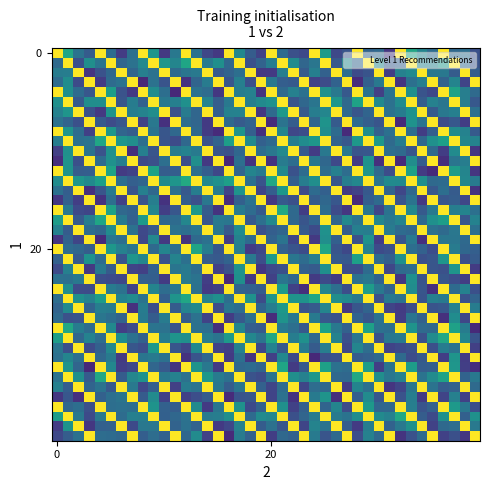

Reading left to right, list all the values displayed in this chart.

row_0: 1.0	0.6	0.4	0.3	1.0	0.4	0.2	0.4	1.0	0.5	0.2	0.4	1.0	0.4	0.2	0.2	1.0	0.5	0.3	0.2	1.0	0.3	0.2	0.2	1.0	0.5	0.2	0.3	1.0	0.3	0.3	0.2	1.0	0.6	0.4	0.4	1.0	0.3	0.4	0.2
row_1: 0.3	1.0	0.2	0.5	0.4	1.0	0.3	0.4	0.5	1.0	0.5	0.5	0.6	1.0	0.4	0.5	0.3	1.0	0.2	0.3	0.4	1.0	0.5	0.3	0.4	1.0	0.3	0.5	0.3	1.0	0.5	0.3	0.3	1.0	0.4	0.4	0.5	1.0	0.3	0.3
row_2: 0.4	0.4	1.0	0.2	0.3	0.3	1.0	0.3	0.4	0.4	1.0	0.3	0.4	0.4	1.0	0.3	0.3	0.4	1.0	0.2	0.2	0.4	1.0	0.3	0.4	0.3	1.0	0.4	0.2	0.3	1.0	0.2	0.4	0.5	1.0	0.4	0.4	0.3	1.0	0.3
row_3: 0.4	0.5	0.2	1.0	0.2	0.4	0.4	1.0	0.1	0.4	0.3	1.0	0.1	0.3	0.4	1.0	0.3	0.4	0.2	1.0	0.4	0.3	0.3	1.0	0.2	0.2	0.3	1.0	0.1	0.3	0.4	1.0	0.2	0.4	0.4	1.0	0.3	0.5	0.2	1.0
row_4: 1.0	0.5	0.4	0.3	1.0	0.6	0.3	0.2	1.0	0.5	0.4	0.1	1.0	0.4	0.4	0.2	1.0	0.4	0.4	0.2	1.0	0.3	0.4	0.4	1.0	0.5	0.4	0.3	1.0	0.4	0.2	0.4	1.0	0.5	0.3	0.2	1.0	0.6	0.4	0.3
row_5: 0.5	1.0	0.3	0.5	0.5	1.0	0.3	0.4	0.3	1.0	0.4	0.4	0.5	1.0	0.4	0.3	0.4	1.0	0.4	0.5	0.5	1.0	0.3	0.3	0.4	1.0	0.5	0.3	0.6	1.0	0.5	0.4	0.5	1.0	0.3	0.4	0.4	1.0	0.4	0.3
row_6: 0.4	0.5	1.0	0.2	0.2	0.5	1.0	0.4	0.4	0.5	1.0	0.2	0.4	0.3	1.0	0.3	0.4	0.4	1.0	0.2	0.3	0.5	1.0	0.3	0.4	0.5	1.0	0.3	0.3	0.3	1.0	0.4	0.4	0.5	1.0	0.3	0.4	0.4	1.0	0.4
row_7: 0.4	0.3	0.2	1.0	0.3	0.2	0.3	1.0	0.2	0.4	0.1	1.0	0.4	0.3	0.2	1.0	0.3	0.3	0.3	1.0	0.1	0.4	0.3	1.0	0.3	0.5	0.3	1.0	0.3	0.3	0.3	1.0	0.1	0.5	0.4	1.0	0.2	0.3	0.2	1.0
row_8: 1.0	0.5	0.4	0.2	1.0	0.5	0.3	0.3	1.0	0.4	0.3	0.3	1.0	0.3	0.2	0.1	1.0	0.5	0.3	0.1	1.0	0.4	0.2	0.2	1.0	0.5	0.4	0.1	1.0	0.5	0.3	0.4	1.0	0.4	0.2	0.3	1.0	0.5	0.4	0.3
row_9: 0.4	1.0	0.4	0.4	0.6	1.0	0.5	0.5	0.4	1.0	0.3	0.2	0.3	1.0	0.3	0.3	0.6	1.0	0.5	0.3	0.3	1.0	0.4	0.5	0.5	1.0	0.3	0.3	0.5	1.0	0.5	0.3	0.4	1.0	0.3	0.5	0.6	1.0	0.5	0.4
row_10: 0.2	0.5	1.0	0.4	0.3	0.5	1.0	0.1	0.4	0.3	1.0	0.4	0.4	0.4	1.0	0.3	0.2	0.3	1.0	0.4	0.4	0.5	1.0	0.3	0.2	0.4	1.0	0.4	0.3	0.3	1.0	0.4	0.3	0.3	1.0	0.3	0.2	0.5	1.0	0.2
row_11: 0.1	0.5	0.2	1.0	0.4	0.5	0.4	1.0	0.2	0.2	0.4	1.0	0.2	0.5	0.2	1.0	0.1	0.4	0.2	1.0	0.1	0.4	0.4	1.0	0.4	0.3	0.2	1.0	0.2	0.5	0.1	1.0	0.1	0.5	0.3	1.0	0.1	0.4	0.4	1.0
row_12: 1.0	0.5	0.3	0.3	1.0	0.6	0.2	0.2	1.0	0.6	0.3	0.3	1.0	0.4	0.3	0.2	1.0	0.3	0.5	0.4	1.0	0.5	0.3	0.4	1.0	0.4	0.4	0.4	1.0	0.5	0.3	0.2	1.0	0.6	0.2	0.1	1.0	0.6	0.5	0.2
row_13: 0.5	1.0	0.5	0.5	0.6	1.0	0.4	0.3	0.3	1.0	0.5	0.5	0.6	1.0	0.5	0.5	0.6	1.0	0.4	0.3	0.6	1.0	0.3	0.4	0.5	1.0	0.3	0.4	0.5	1.0	0.4	0.5	0.5	1.0	0.5	0.3	0.3	1.0	0.5	0.4
row_14: 0.4	0.3	1.0	0.1	0.3	0.4	1.0	0.3	0.4	0.3	1.0	0.4	0.3	0.4	1.0	0.4	0.2	0.5	1.0	0.2	0.3	0.5	1.0	0.2	0.4	0.3	1.0	0.2	0.2	0.3	1.0	0.3	0.2	0.3	1.0	0.3	0.4	0.3	1.0	0.1
row_15: 0.2	0.3	0.2	1.0	0.1	0.4	0.2	1.0	0.3	0.4	0.1	1.0	0.3	0.2	0.4	1.0	0.1	0.3	0.4	1.0	0.2	0.3	0.2	1.0	0.3	0.3	0.3	1.0	0.1	0.3	0.3	1.0	0.3	0.4	0.2	1.0	0.3	0.3	0.2	1.0
row_16: 1.0	0.4	0.2	0.2	1.0	0.6	0.3	0.3	1.0	0.5	0.2	0.3	1.0	0.5	0.3	0.1	1.0	0.4	0.4	0.3	1.0	0.6	0.3	0.2	1.0	0.4	0.2	0.2	1.0	0.4	0.2	0.4	1.0	0.5	0.3	0.4	1.0	0.4	0.5	0.4
row_17: 0.6	1.0	0.3	0.4	0.6	1.0	0.4	0.3	0.5	1.0	0.3	0.3	0.5	1.0	0.3	0.4	0.4	1.0	0.3	0.4	0.5	1.0	0.3	0.3	0.3	1.0	0.3	0.5	0.4	1.0	0.5	0.4	0.4	1.0	0.3	0.5	0.6	1.0	0.3	0.4
row_18: 0.4	0.3	1.0	0.4	0.3	0.5	1.0	0.4	0.2	0.3	1.0	0.4	0.4	0.4	1.0	0.4	0.3	0.5	1.0	0.2	0.3	0.3	1.0	0.3	0.2	0.5	1.0	0.3	0.4	0.4	1.0	0.4	0.3	0.3	1.0	0.4	0.3	0.4	1.0	0.4
row_19: 0.2	0.3	0.2	1.0	0.1	0.4	0.4	1.0	0.2	0.5	0.2	1.0	0.1	0.3	0.4	1.0	0.2	0.4	0.3	1.0	0.3	0.4	0.2	1.0	0.2	0.5	0.3	1.0	0.2	0.5	0.2	1.0	0.3	0.4	0.1	1.0	0.4	0.4	0.3	1.0
row_20: 1.0	0.4	0.3	0.3	1.0	0.5	0.4	0.4	1.0	0.3	0.5	0.4	1.0	0.6	0.4	0.3	1.0	0.4	0.2	0.2	1.0	0.3	0.3	0.2	1.0	0.6	0.3	0.2	1.0	0.4	0.2	0.2	1.0	0.4	0.3	0.2	1.0	0.4	0.3	0.3
row_21: 0.3	1.0	0.3	0.5	0.4	1.0	0.3	0.5	0.5	1.0	0.3	0.4	0.4	1.0	0.3	0.3	0.3	1.0	0.4	0.2	0.5	1.0	0.4	0.4	0.4	1.0	0.3	0.3	0.6	1.0	0.3	0.3	0.5	1.0	0.2	0.3	0.5	1.0	0.2	0.3
row_22: 0.2	0.4	1.0	0.2	0.4	0.3	1.0	0.2	0.2	0.3	1.0	0.4	0.4	0.4	1.0	0.2	0.2	0.5	1.0	0.2	0.2	0.2	1.0	0.3	0.3	0.5	1.0	0.2	0.2	0.3	1.0	0.2	0.3	0.4	1.0	0.3	0.2	0.5	1.0	0.2
row_23: 0.4	0.4	0.4	1.0	0.2	0.2	0.2	1.0	0.3	0.3	0.2	1.0	0.4	0.4	0.2	1.0	0.1	0.5	0.2	1.0	0.2	0.4	0.3	1.0	0.2	0.2	0.2	1.0	0.4	0.4	0.3	1.0	0.2	0.5	0.3	1.0	0.3	0.2	0.2	1.0
row_24: 1.0	0.5	0.2	0.2	1.0	0.4	0.4	0.2	1.0	0.5	0.4	0.4	1.0	0.4	0.2	0.2	1.0	0.3	0.3	0.3	1.0	0.5	0.2	0.1	1.0	0.5	0.4	0.2	1.0	0.6	0.4	0.3	1.0	0.5	0.3	0.1	1.0	0.3	0.4	0.2
row_25: 0.4	1.0	0.5	0.4	0.5	1.0	0.4	0.5	0.4	1.0	0.3	0.5	0.6	1.0	0.4	0.5	0.4	1.0	0.5	0.2	0.5	1.0	0.5	0.5	0.6	1.0	0.5	0.5	0.4	1.0	0.2	0.4	0.4	1.0	0.3	0.4	0.4	1.0	0.3	0.3
row_26: 0.3	0.5	1.0	0.3	0.4	0.4	1.0	0.1	0.4	0.2	1.0	0.3	0.4	0.5	1.0	0.2	0.4	0.4	1.0	0.3	0.4	0.5	1.0	0.3	0.3	0.5	1.0	0.2	0.3	0.3	1.0	0.2	0.2	0.2	1.0	0.3	0.3	0.4	1.0	0.4
row_27: 0.3	0.2	0.3	1.0	0.4	0.4	0.3	1.0	0.4	0.3	0.4	1.0	0.3	0.4	0.2	1.0	0.2	0.3	0.4	1.0	0.1	0.5	0.4	1.0	0.4	0.3	0.3	1.0	0.3	0.3	0.4	1.0	0.2	0.4	0.3	1.0	0.1	0.5	0.2	1.0
row_28: 1.0	0.6	0.4	0.4	1.0	0.5	0.2	0.2	1.0	0.4	0.4	0.3	1.0	0.4	0.4	0.1	1.0	0.5	0.3	0.3	1.0	0.4	0.4	0.3	1.0	0.6	0.4	0.3	1.0	0.6	0.4	0.4	1.0	0.5	0.3	0.3	1.0	0.6	0.4	0.1
row_29: 0.6	1.0	0.3	0.4	0.4	1.0	0.5	0.4	0.3	1.0	0.4	0.5	0.5	1.0	0.4	0.4	0.5	1.0	0.5	0.4	0.6	1.0	0.4	0.5	0.3	1.0	0.4	0.2	0.4	1.0	0.3	0.4	0.4	1.0	0.2	0.5	0.6	1.0	0.5	0.3
row_30: 0.4	0.2	1.0	0.2	0.3	0.5	1.0	0.3	0.2	0.5	1.0	0.3	0.2	0.5	1.0	0.2	0.2	0.4	1.0	0.2	0.4	0.3	1.0	0.4	0.3	0.4	1.0	0.2	0.5	0.4	1.0	0.2	0.2	0.2	1.0	0.2	0.4	0.4	1.0	0.2
row_31: 0.4	0.5	0.4	1.0	0.3	0.4	0.2	1.0	0.4	0.4	0.4	1.0	0.1	0.3	0.3	1.0	0.2	0.4	0.2	1.0	0.2	0.5	0.2	1.0	0.1	0.2	0.3	1.0	0.3	0.3	0.3	1.0	0.3	0.2	0.3	1.0	0.2	0.5	0.2	1.0
row_32: 1.0	0.5	0.3	0.1	1.0	0.5	0.2	0.2	1.0	0.3	0.3	0.2	1.0	0.5	0.4	0.2	1.0	0.3	0.4	0.3	1.0	0.6	0.2	0.3	1.0	0.6	0.4	0.4	1.0	0.6	0.2	0.4	1.0	0.6	0.3	0.3	1.0	0.5	0.2	0.1
row_33: 0.4	1.0	0.5	0.3	0.6	1.0	0.3	0.5	0.5	1.0	0.4	0.4	0.4	1.0	0.5	0.4	0.4	1.0	0.3	0.2	0.4	1.0	0.5	0.4	0.5	1.0	0.3	0.3	0.6	1.0	0.5	0.4	0.4	1.0	0.4	0.5	0.6	1.0	0.3	0.4
row_34: 0.4	0.3	1.0	0.3	0.4	0.3	1.0	0.4	0.2	0.3	1.0	0.2	0.4	0.4	1.0	0.4	0.3	0.4	1.0	0.3	0.2	0.4	1.0	0.2	0.4	0.3	1.0	0.2	0.5	0.4	1.0	0.2	0.2	0.4	1.0	0.4	0.3	0.3	1.0	0.3
row_35: 0.2	0.3	0.1	1.0	0.3	0.4	0.4	1.0	0.3	0.5	0.2	1.0	0.2	0.2	0.3	1.0	0.1	0.3	0.3	1.0	0.2	0.4	0.1	1.0	0.4	0.5	0.1	1.0	0.3	0.5	0.3	1.0	0.3	0.4	0.2	1.0	0.2	0.4	0.2	1.0
row_36: 1.0	0.3	0.4	0.2	1.0	0.4	0.4	0.4	1.0	0.5	0.3	0.3	1.0	0.5	0.2	0.4	1.0	0.5	0.2	0.3	1.0	0.5	0.2	0.3	1.0	0.3	0.5	0.2	1.0	0.5	0.3	0.3	1.0	0.4	0.3	0.3	1.0	0.5	0.4	0.2
row_37: 0.6	1.0	0.4	0.2	0.4	1.0	0.4	0.4	0.4	1.0	0.3	0.3	0.4	1.0	0.4	0.4	0.5	1.0	0.3	0.5	0.5	1.0	0.2	0.3	0.4	1.0	0.4	0.4	0.5	1.0	0.5	0.4	0.6	1.0	0.3	0.2	0.5	1.0	0.3	0.5
row_38: 0.2	0.5	1.0	0.2	0.3	0.3	1.0	0.2	0.4	0.4	1.0	0.3	0.4	0.3	1.0	0.2	0.2	0.4	1.0	0.3	0.4	0.3	1.0	0.2	0.4	0.4	1.0	0.3	0.2	0.4	1.0	0.3	0.4	0.5	1.0	0.2	0.3	0.4	1.0	0.4
row_39: 0.2	0.3	0.4	1.0	0.4	0.3	0.3	1.0	0.3	0.4	0.3	1.0	0.3	0.5	0.2	1.0	0.1	0.4	0.3	1.0	0.2	0.3	0.3	1.0	0.4	0.3	0.3	1.0	0.2	0.4	0.3	1.0	0.1	0.3	0.4	1.0	0.2	0.2	0.2	1.0